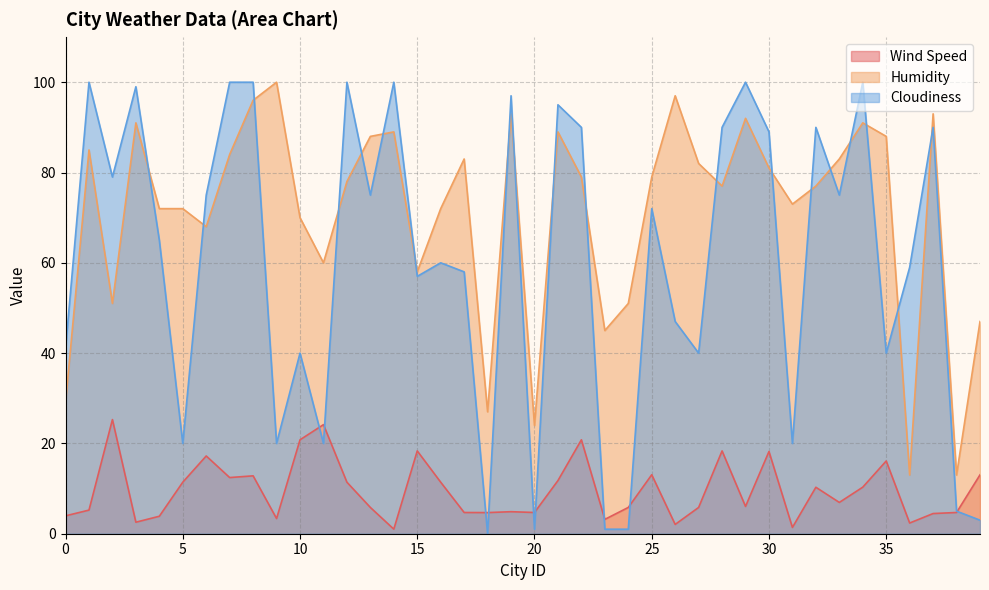

Reading left to right, extract all data points from this chart.

Wind Speed: 4.0	5.2	25.3	2.5	3.9	11.4	17.2	12.4	12.8	3.4	20.8	24.2	11.4	5.8	1.0	18.3	11.4	4.7	4.7	4.9	4.7	11.8	20.8	3.2	5.8	13.1	2.1	5.8	18.3	6.0	18.2	1.4	10.3	6.9	10.3	16.1	2.4	4.5	4.7	13.0
Humidity: 29.0	85.0	51.0	91.0	72.0	72.0	68.0	84.0	96.0	100.0	70.0	60.0	78.0	88.0	89.0	58.0	72.0	83.0	27.0	93.0	24.0	89.0	79.0	45.0	51.0	79.0	97.0	82.0	77.0	92.0	81.0	73.0	77.0	83.0	91.0	88.0	13.0	93.0	13.0	47.0
Cloudiness: 41.0	100.0	79.0	99.0	65.0	20.0	75.0	100.0	100.0	20.0	40.0	20.0	100.0	75.0	100.0	57.0	60.0	58.0	0.0	97.0	1.0	95.0	90.0	1.0	1.0	72.0	47.0	40.0	90.0	100.0	89.0	20.0	90.0	75.0	100.0	40.0	59.0	90.0	5.0	3.0